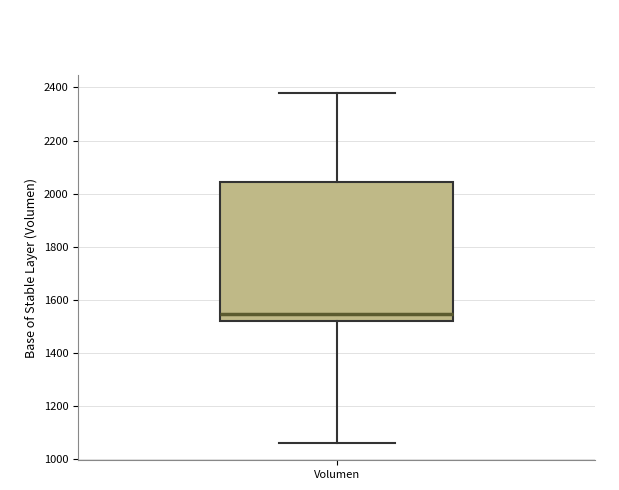

Transcribe this box plot: give where the median line is, the range the box spans, and where the two whiskers end, as read against the y-axis. The values are not printed on the chart, so give them approximately, as read against the axis.

median 1540, box 1520 to 2040, whiskers 1060 to 2380